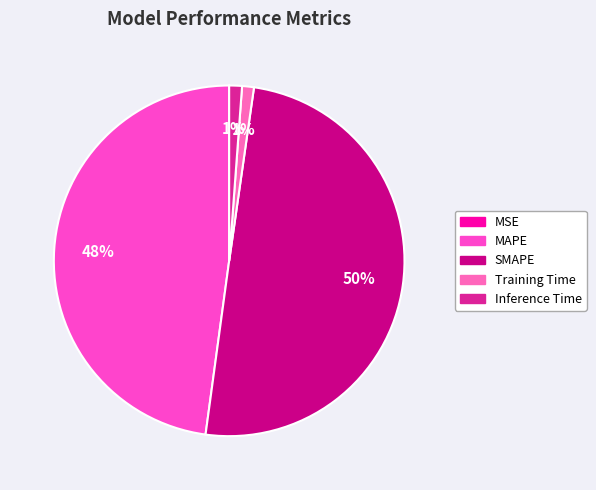

How many segments does this pie chart have?

5